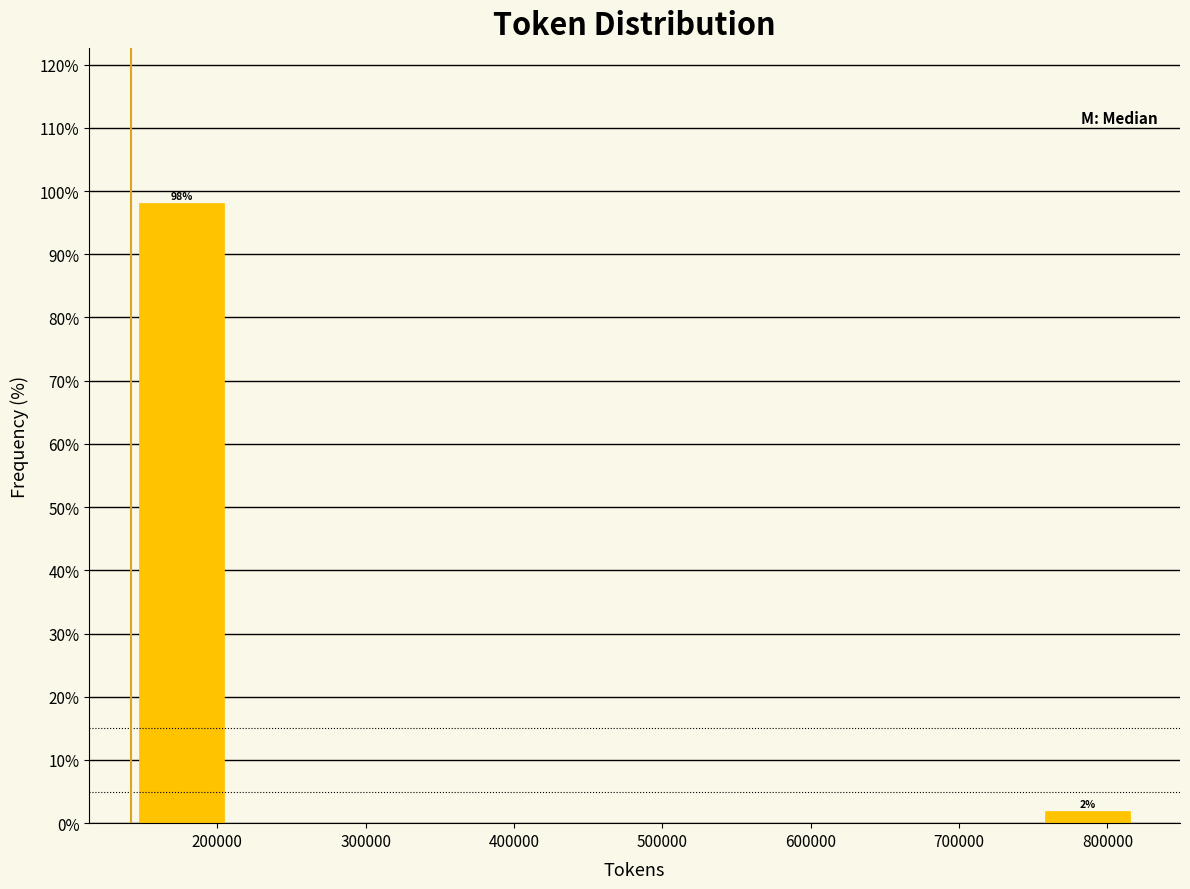

Which range on the x-axis has the tallest bar?

140000 to 210000